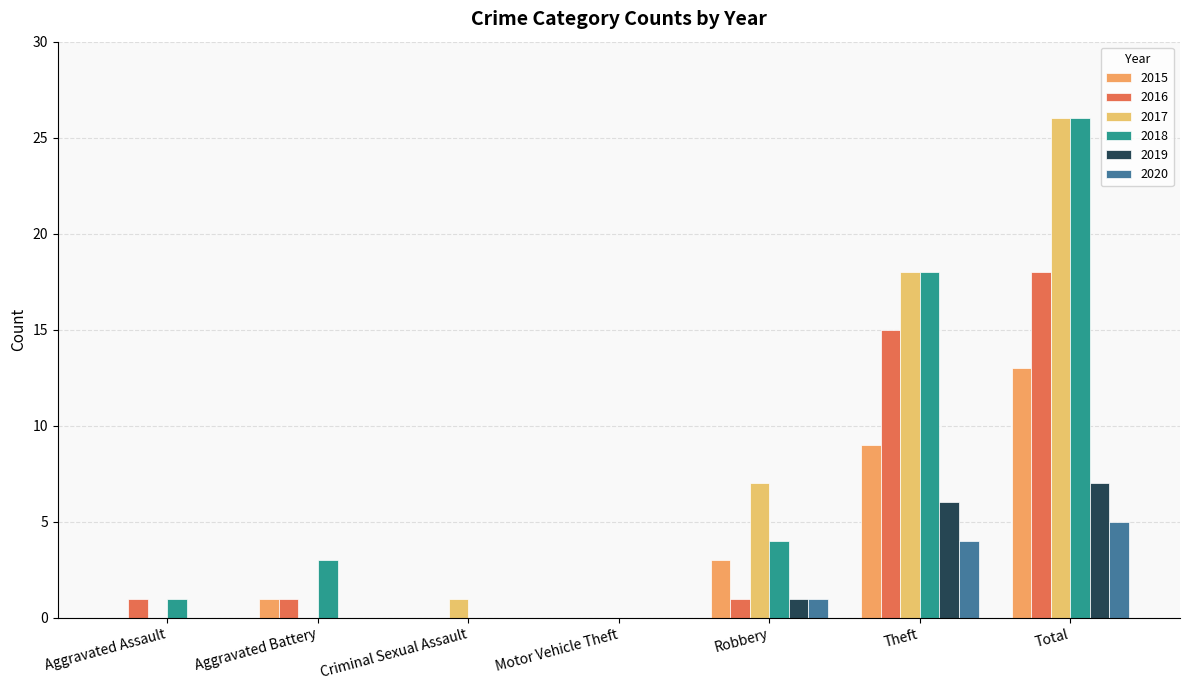

How many categories are shown in the chart?

7